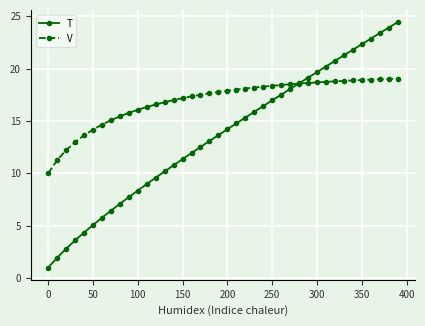

True or false: T has more than 0 interior local peaks.

False